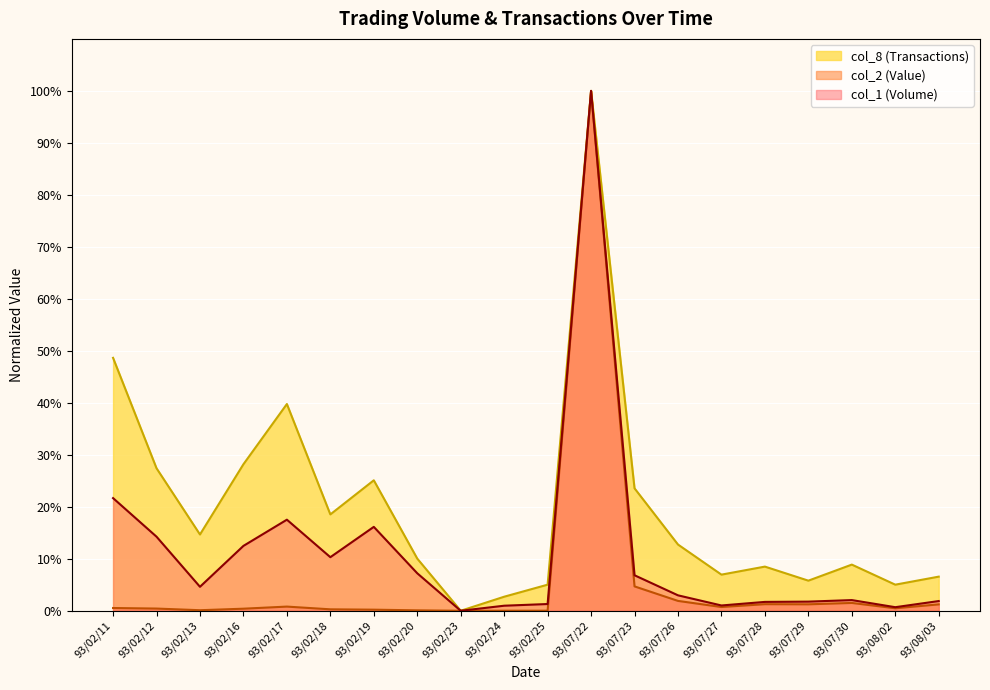

How many lines are shown in the chart?

3